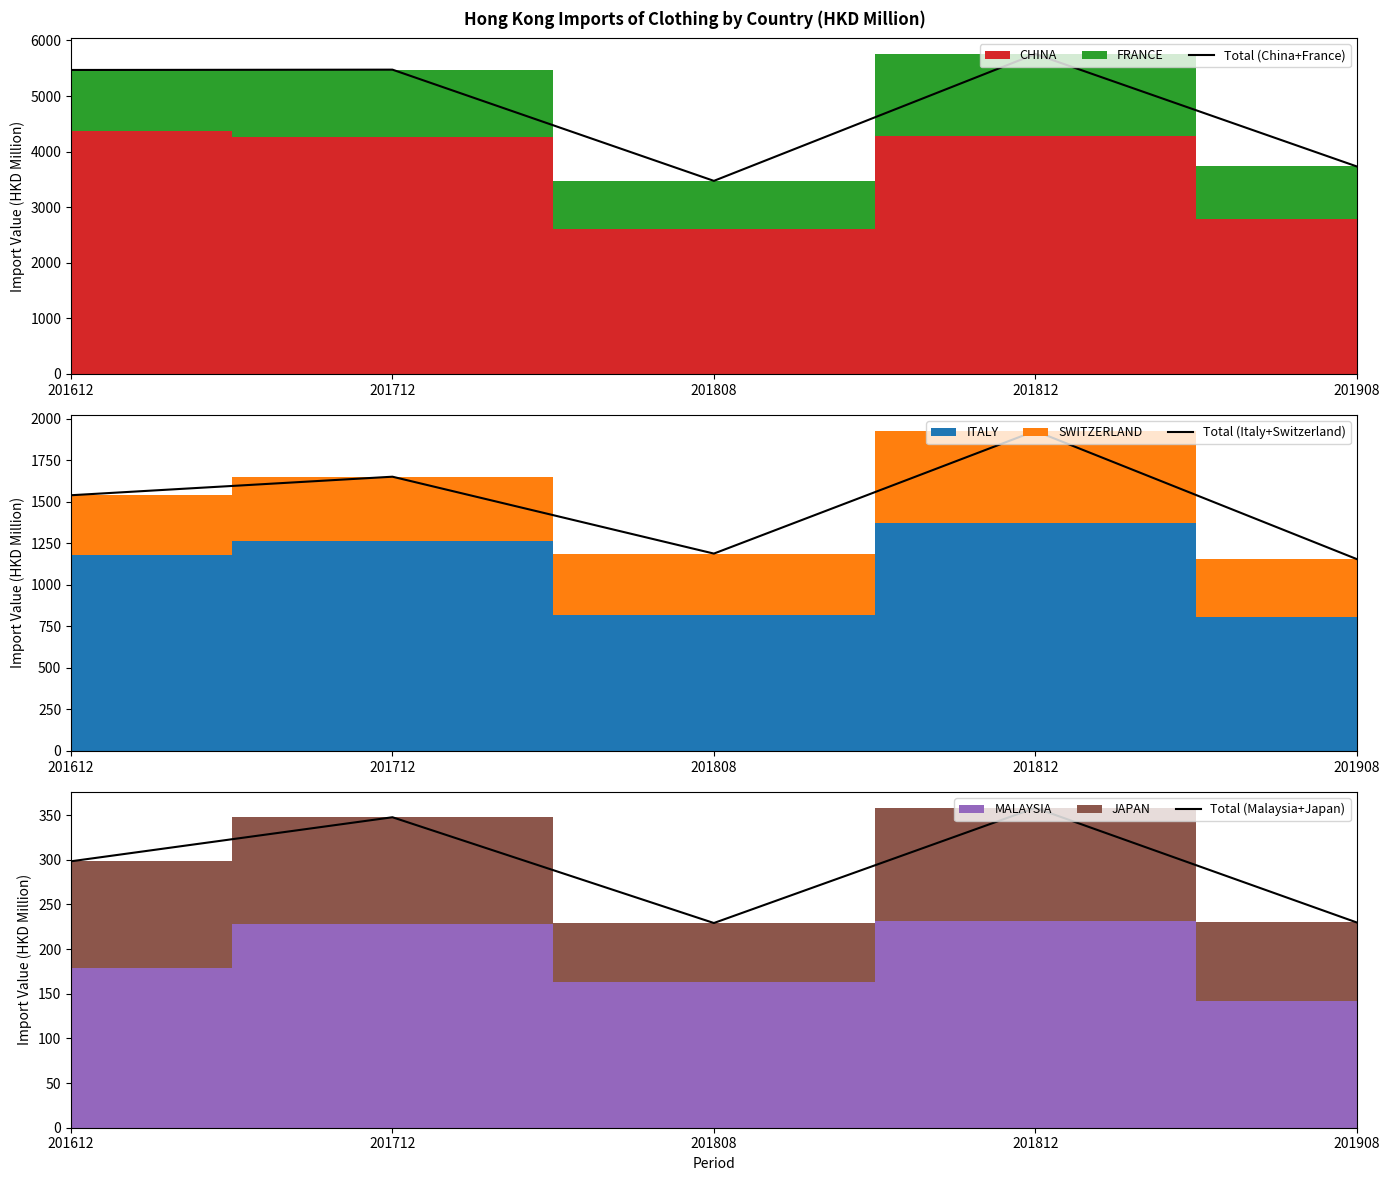

True or false: Total (China+France) and Total (Malaysia+Japan) intersect in this chart.

False